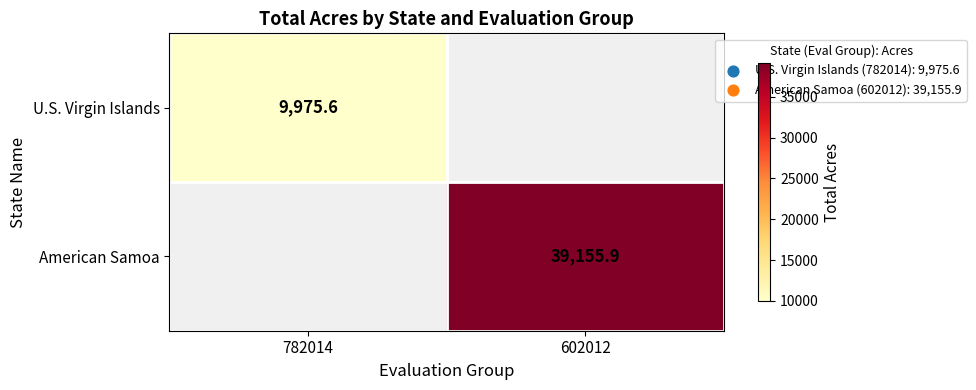

Between 602012 and 782014, which is larger?

782014